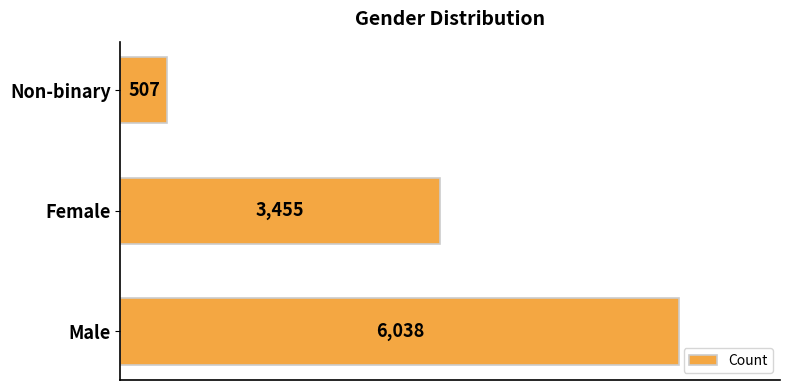

Where is the data nearest to the value 3272?

Female